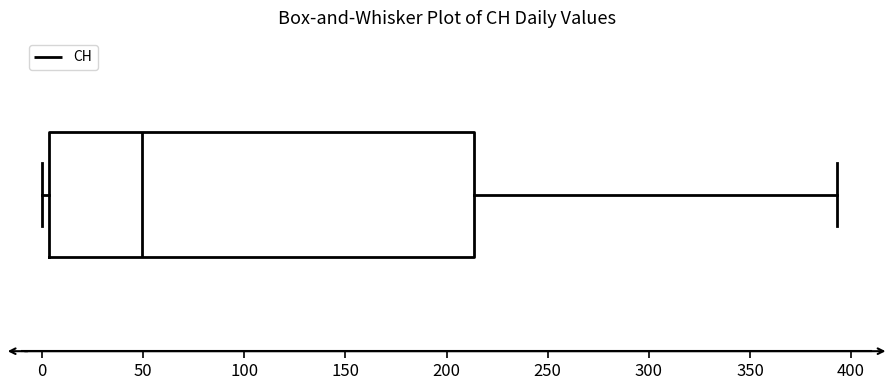

Where does the right whisker of the box end on the x-axis? The values are not printed on the chart, so give them approximately, as read against the axis.

395